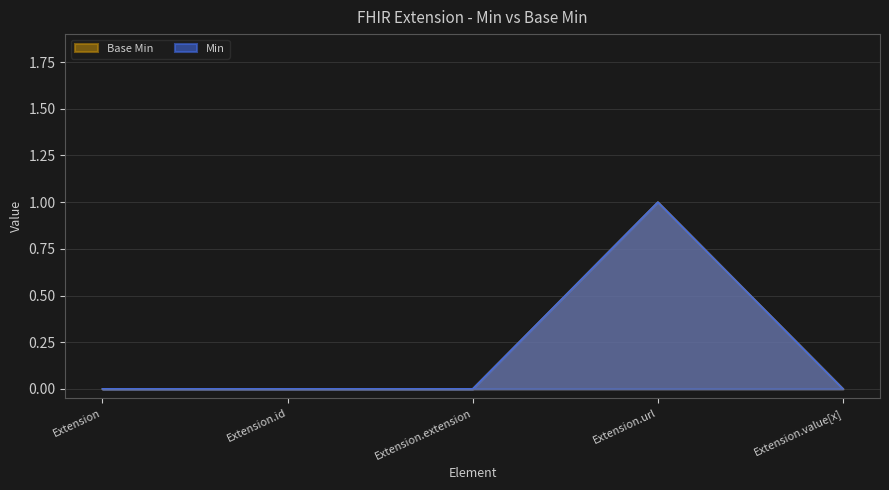

Does the chart display data point markers on the line(s)?

No